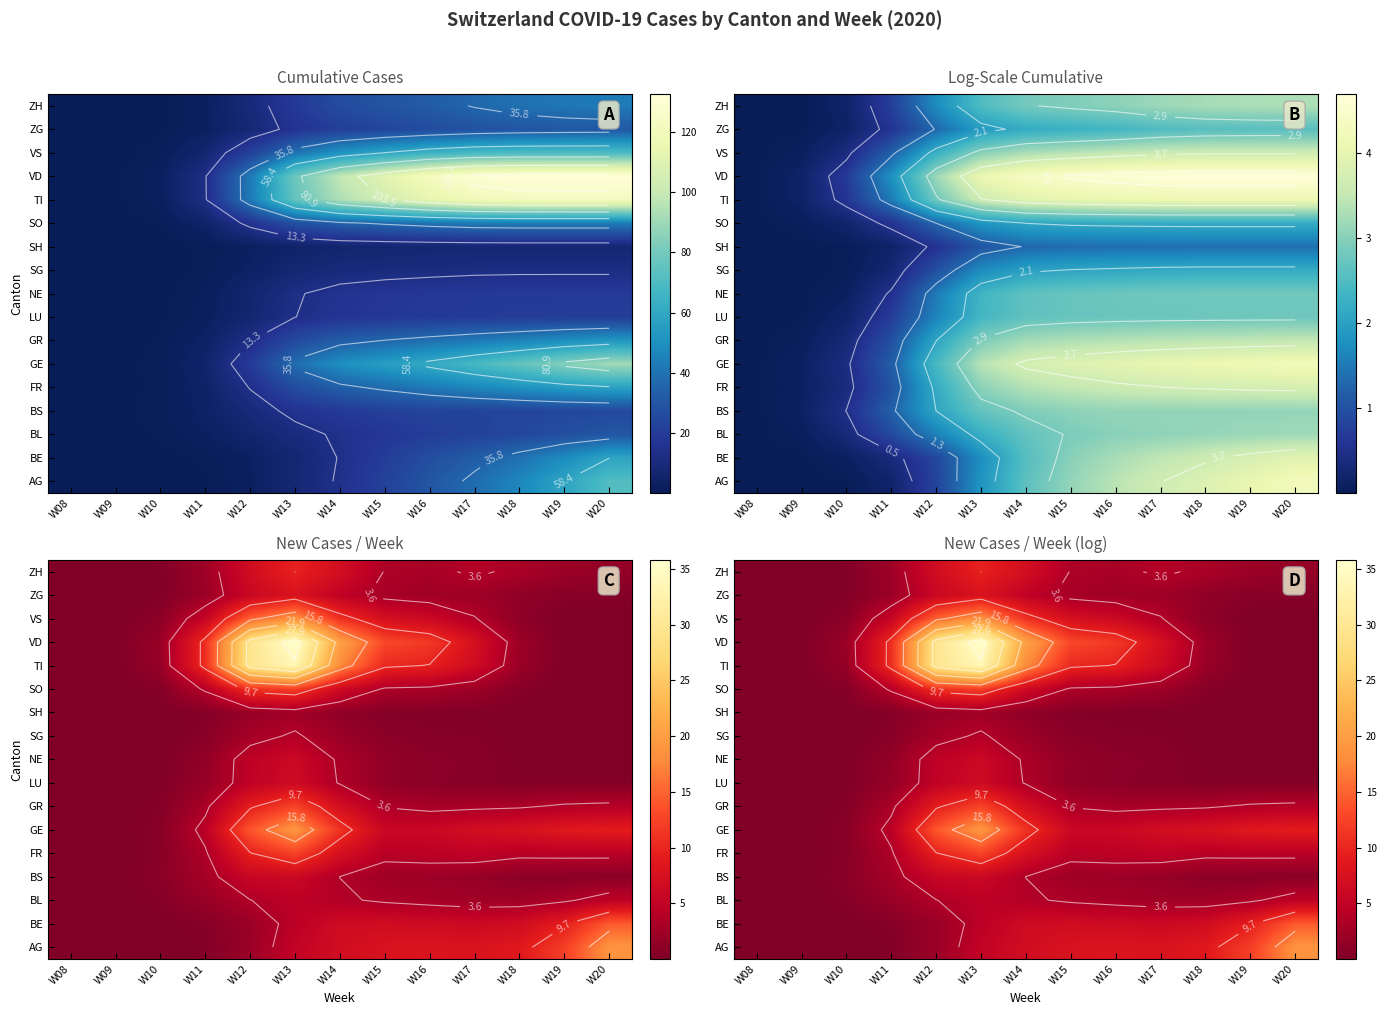

Which category has the lowest value across all series?

W08